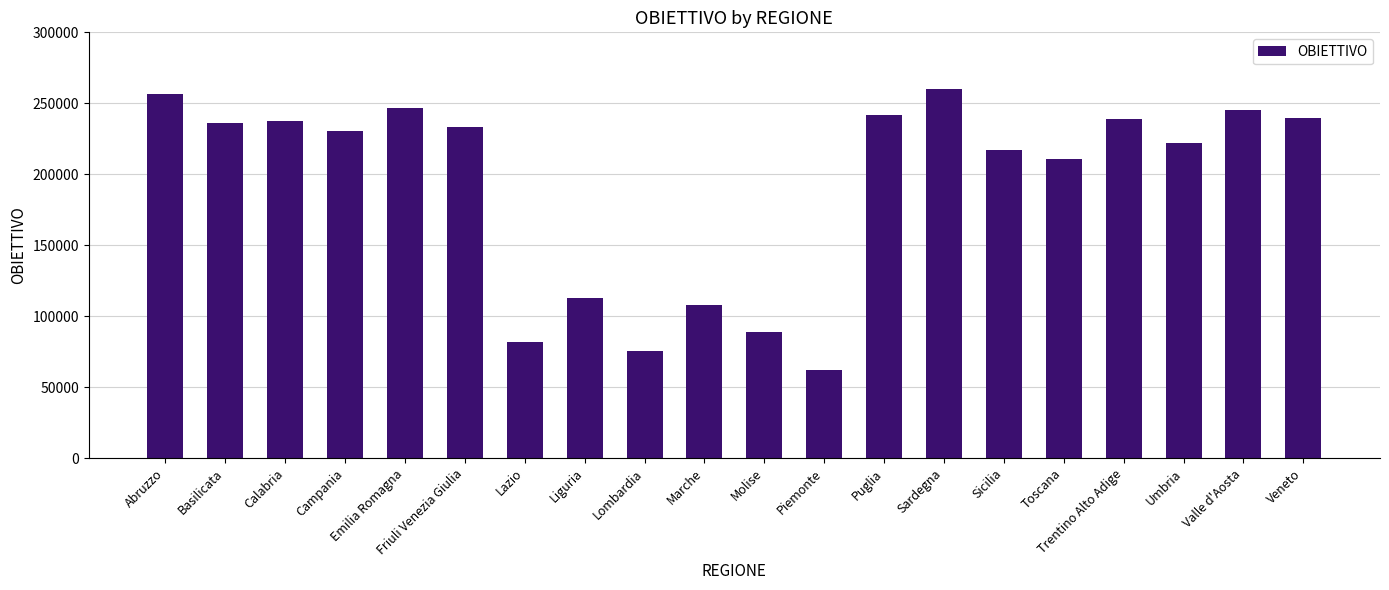

Count the number of data series in this chart.

1